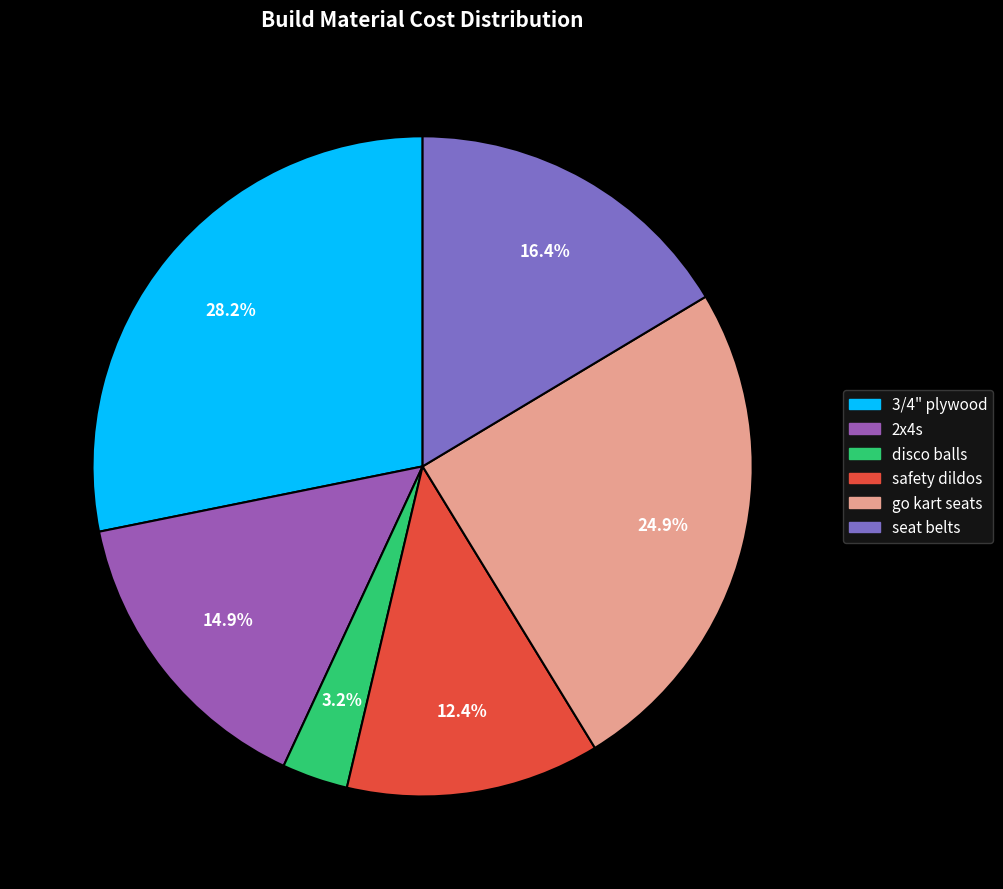

What is the largest slice in the pie chart?

3/4" plywood